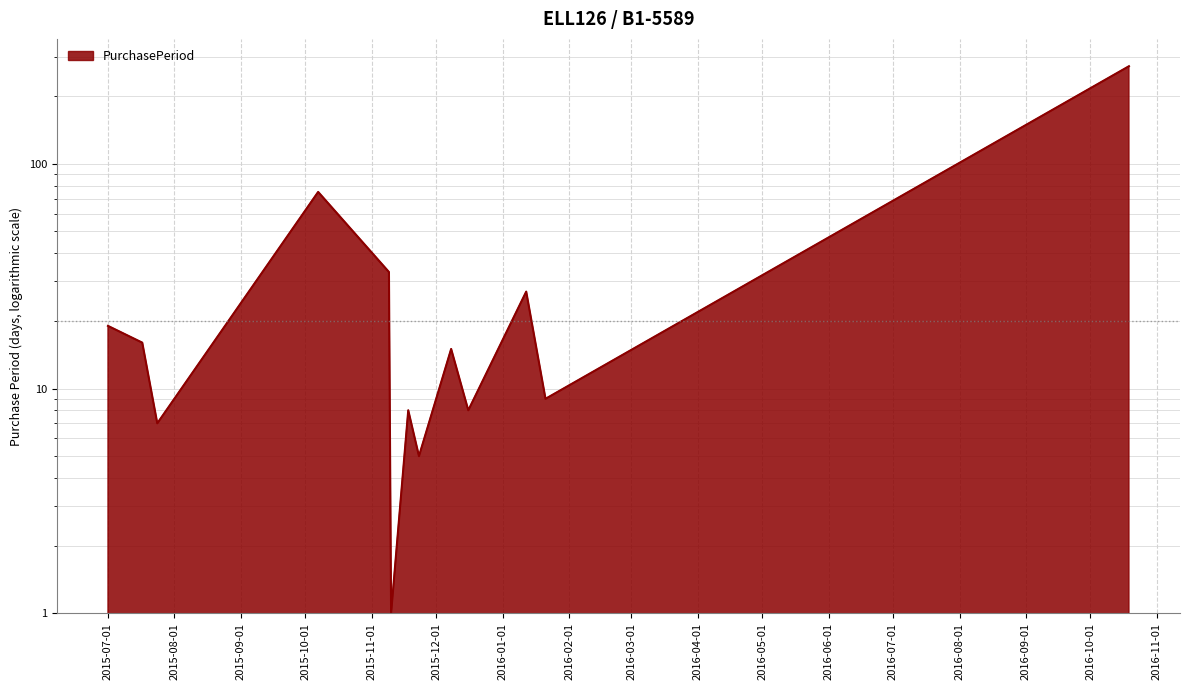

What is the minimum value shown in the chart?

1